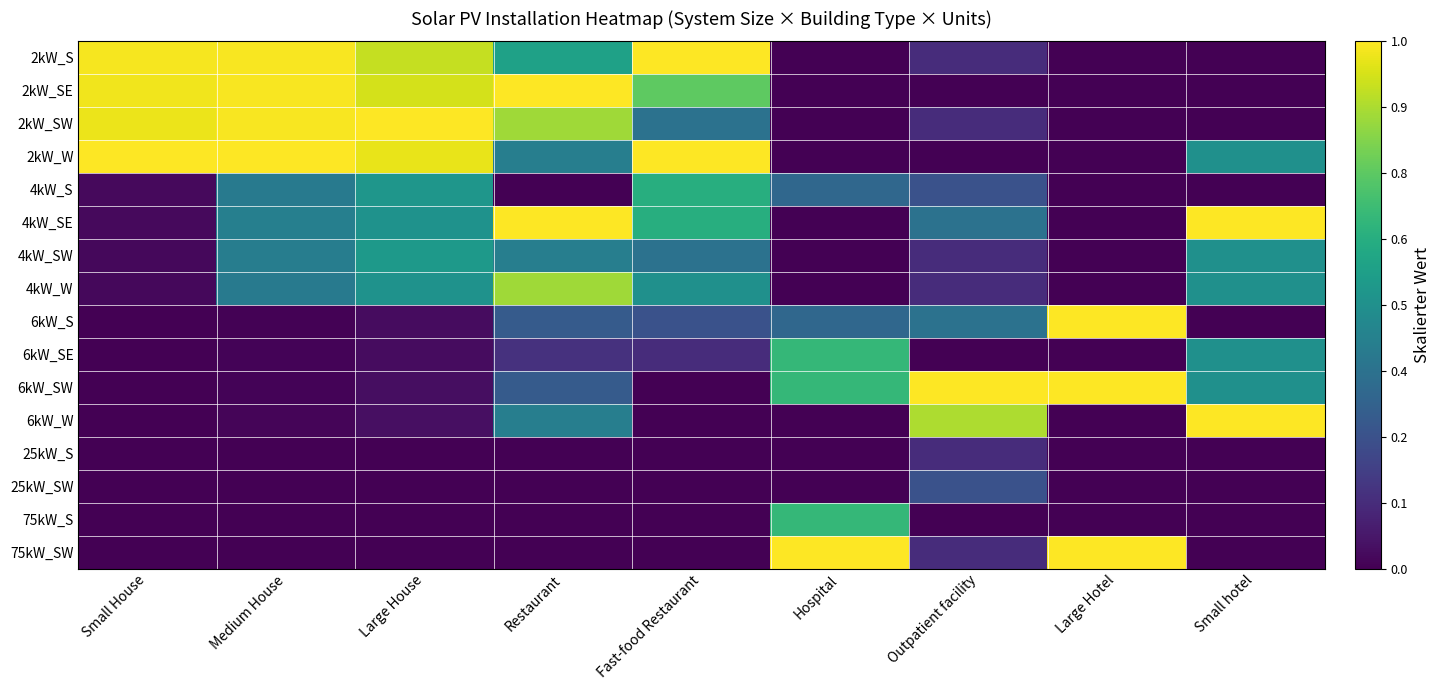

Reading left to right, what are all the values shown in this chart?

2kW_S: Small House=1.0	Medium House=1.0	Large House=0.9	Restaurant=0.6	Fast-food Restaurant=1.0	Hospital=0.0	Outpatient facility=0.1	Large Hotel=0.0	Small hotel=0.0
2kW_SE: Small House=1.0	Medium House=1.0	Large House=0.9	Restaurant=1.0	Fast-food Restaurant=0.8	Hospital=0.0	Outpatient facility=0.0	Large Hotel=0.0	Small hotel=0.0
2kW_SW: Small House=1.0	Medium House=1.0	Large House=1.0	Restaurant=0.9	Fast-food Restaurant=0.4	Hospital=0.0	Outpatient facility=0.1	Large Hotel=0.0	Small hotel=0.0
2kW_W: Small House=1.0	Medium House=1.0	Large House=1.0	Restaurant=0.4	Fast-food Restaurant=1.0	Hospital=0.0	Outpatient facility=0.0	Large Hotel=0.0	Small hotel=0.5
4kW_S: Small House=0.0	Medium House=0.4	Large House=0.5	Restaurant=0.0	Fast-food Restaurant=0.6	Hospital=0.3	Outpatient facility=0.2	Large Hotel=0.0	Small hotel=0.0
4kW_SE: Small House=0.0	Medium House=0.4	Large House=0.5	Restaurant=1.0	Fast-food Restaurant=0.6	Hospital=0.0	Outpatient facility=0.4	Large Hotel=0.0	Small hotel=1.0
4kW_SW: Small House=0.0	Medium House=0.4	Large House=0.5	Restaurant=0.4	Fast-food Restaurant=0.4	Hospital=0.0	Outpatient facility=0.1	Large Hotel=0.0	Small hotel=0.5
4kW_W: Small House=0.0	Medium House=0.4	Large House=0.5	Restaurant=0.9	Fast-food Restaurant=0.5	Hospital=0.0	Outpatient facility=0.1	Large Hotel=0.0	Small hotel=0.5
6kW_S: Small House=0.0	Medium House=0.0	Large House=0.0	Restaurant=0.3	Fast-food Restaurant=0.2	Hospital=0.3	Outpatient facility=0.4	Large Hotel=1.0	Small hotel=0.0
6kW_SE: Small House=0.0	Medium House=0.0	Large House=0.0	Restaurant=0.1	Fast-food Restaurant=0.1	Hospital=0.7	Outpatient facility=0.0	Large Hotel=0.0	Small hotel=0.5
6kW_SW: Small House=0.0	Medium House=0.0	Large House=0.0	Restaurant=0.3	Fast-food Restaurant=0.0	Hospital=0.7	Outpatient facility=1.0	Large Hotel=1.0	Small hotel=0.5
6kW_W: Small House=0.0	Medium House=0.0	Large House=0.0	Restaurant=0.4	Fast-food Restaurant=0.0	Hospital=0.0	Outpatient facility=0.9	Large Hotel=0.0	Small hotel=1.0
25kW_S: Small House=0.0	Medium House=0.0	Large House=0.0	Restaurant=0.0	Fast-food Restaurant=0.0	Hospital=0.0	Outpatient facility=0.1	Large Hotel=0.0	Small hotel=0.0
25kW_SW: Small House=0.0	Medium House=0.0	Large House=0.0	Restaurant=0.0	Fast-food Restaurant=0.0	Hospital=0.0	Outpatient facility=0.2	Large Hotel=0.0	Small hotel=0.0
75kW_S: Small House=0.0	Medium House=0.0	Large House=0.0	Restaurant=0.0	Fast-food Restaurant=0.0	Hospital=0.7	Outpatient facility=0.0	Large Hotel=0.0	Small hotel=0.0
75kW_SW: Small House=0.0	Medium House=0.0	Large House=0.0	Restaurant=0.0	Fast-food Restaurant=0.0	Hospital=1.0	Outpatient facility=0.1	Large Hotel=1.0	Small hotel=0.0